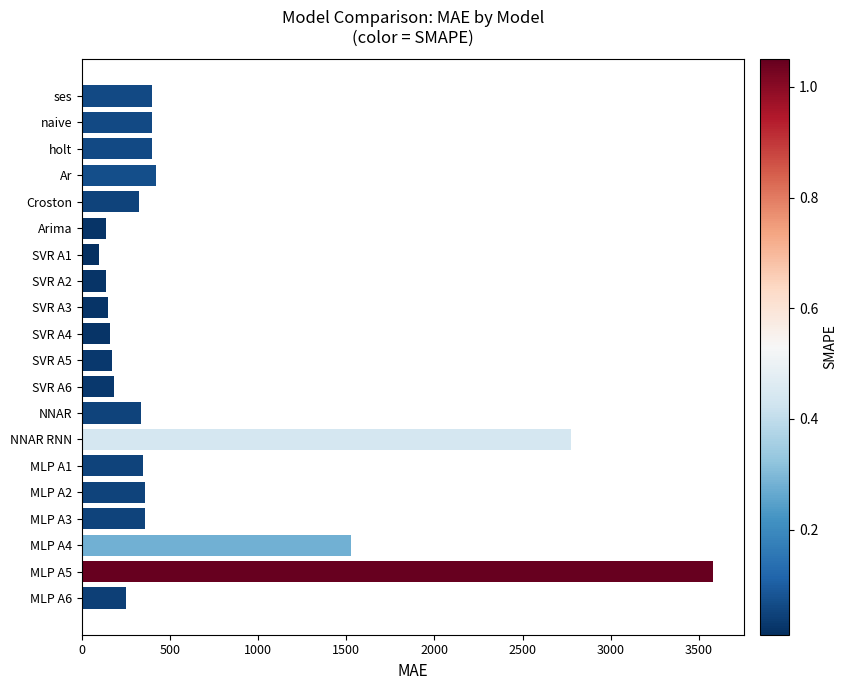

What is the approximate value at MLP A1?

345.5